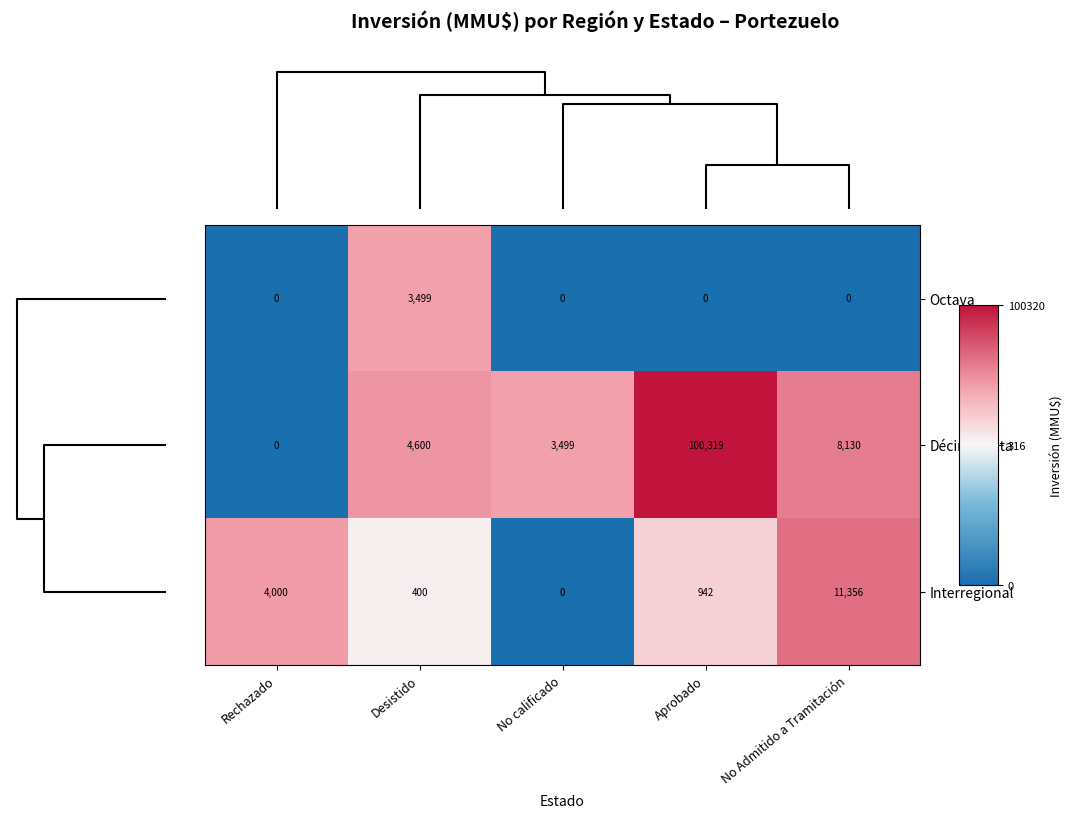

What is the average value of the Interregional series?

3340